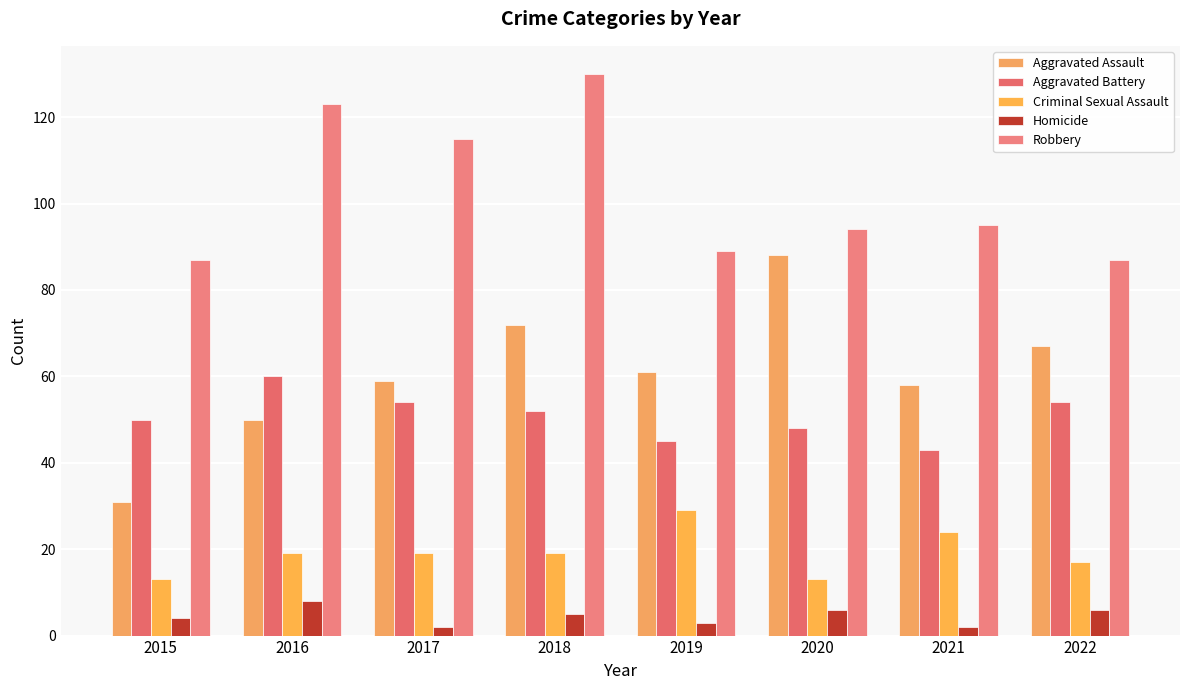

Reading left to right, transcribe all the data shown in this chart.

Aggravated Assault: 2015=31	2016=50	2017=59	2018=72	2019=61	2020=88	2021=58	2022=67
Aggravated Battery: 2015=50	2016=60	2017=54	2018=52	2019=45	2020=48	2021=43	2022=54
Criminal Sexual Assault: 2015=13	2016=19	2017=19	2018=19	2019=29	2020=13	2021=24	2022=17
Homicide: 2015=4	2016=8	2017=2	2018=5	2019=3	2020=6	2021=2	2022=6
Robbery: 2015=87	2016=123	2017=115	2018=130	2019=89	2020=94	2021=95	2022=87